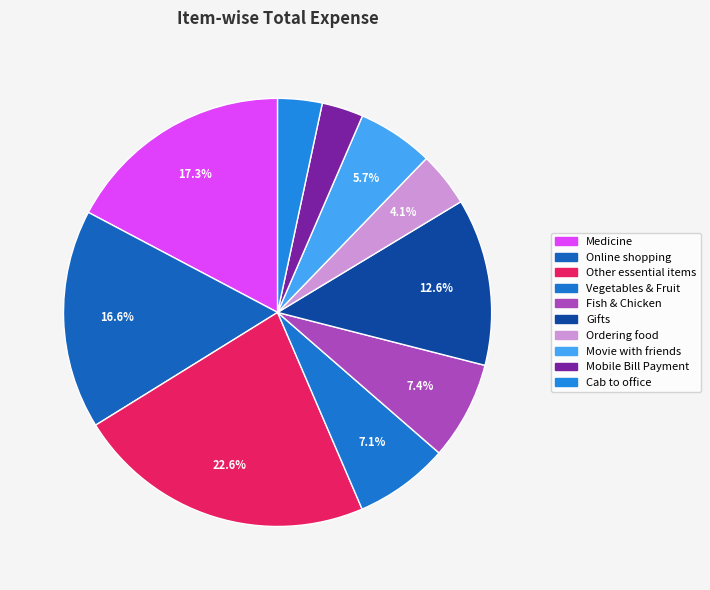

Count the number of slices in the pie.

10